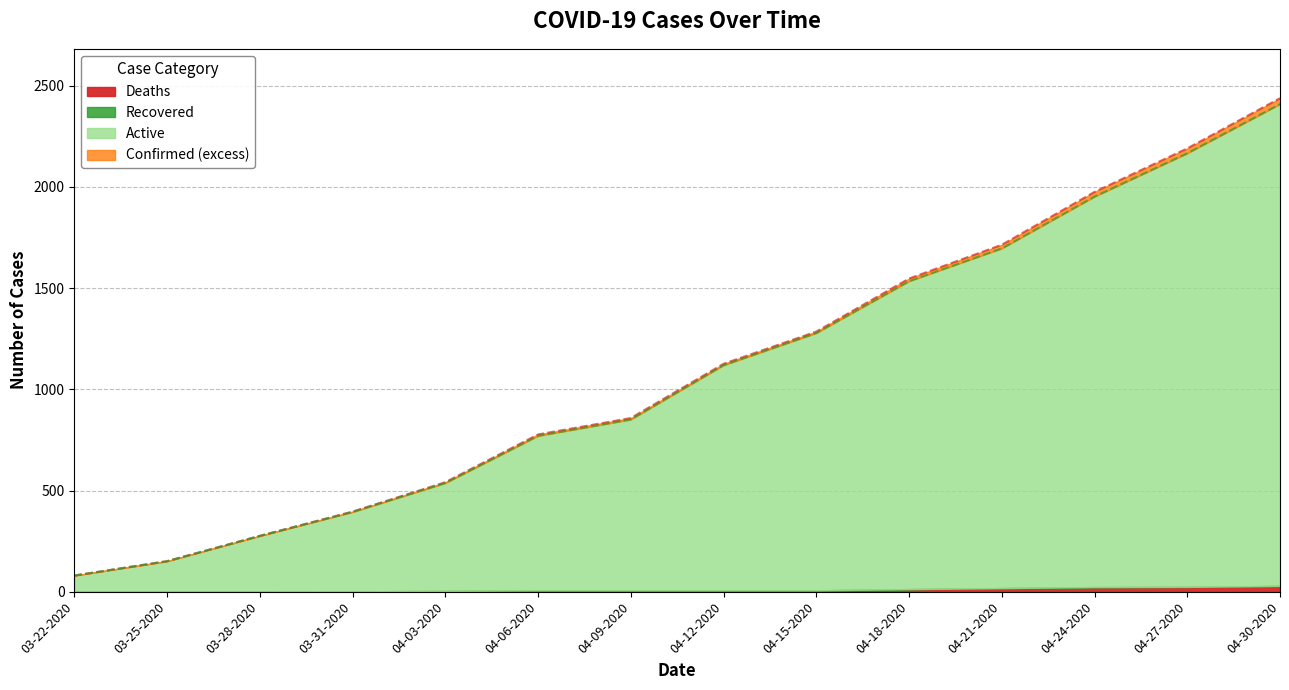

Which has a higher value, 04-06-2020 or 04-27-2020?

04-27-2020